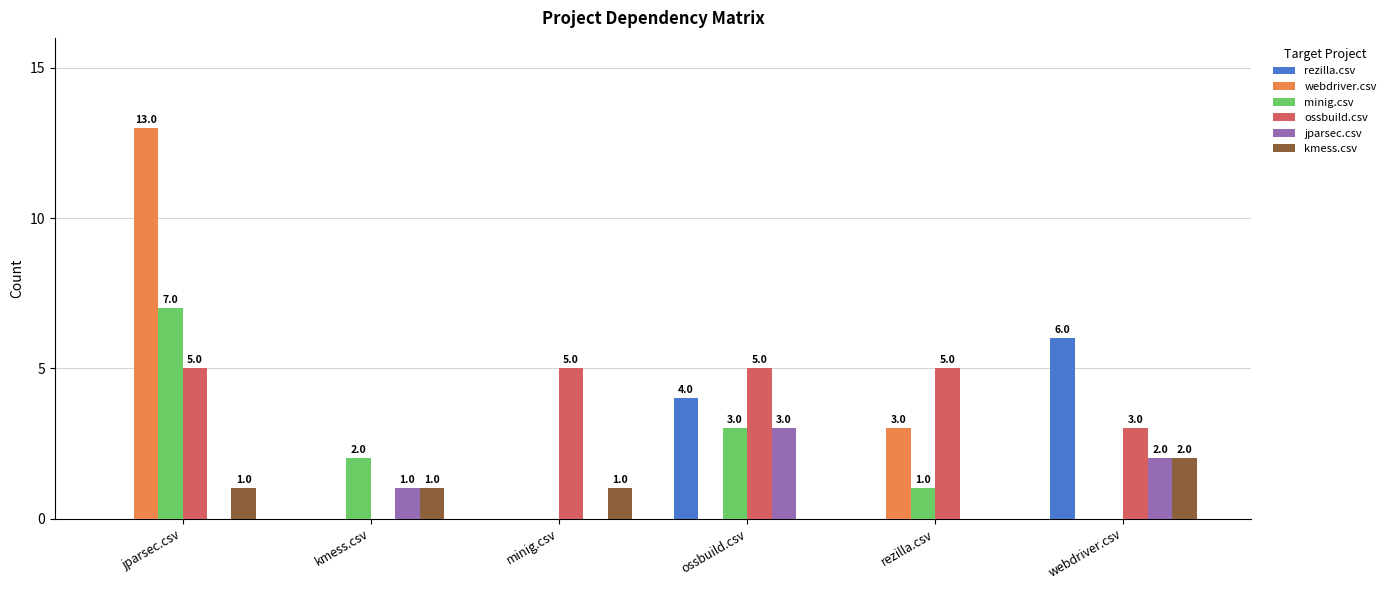

How many positive values does the minig.csv series have?

4